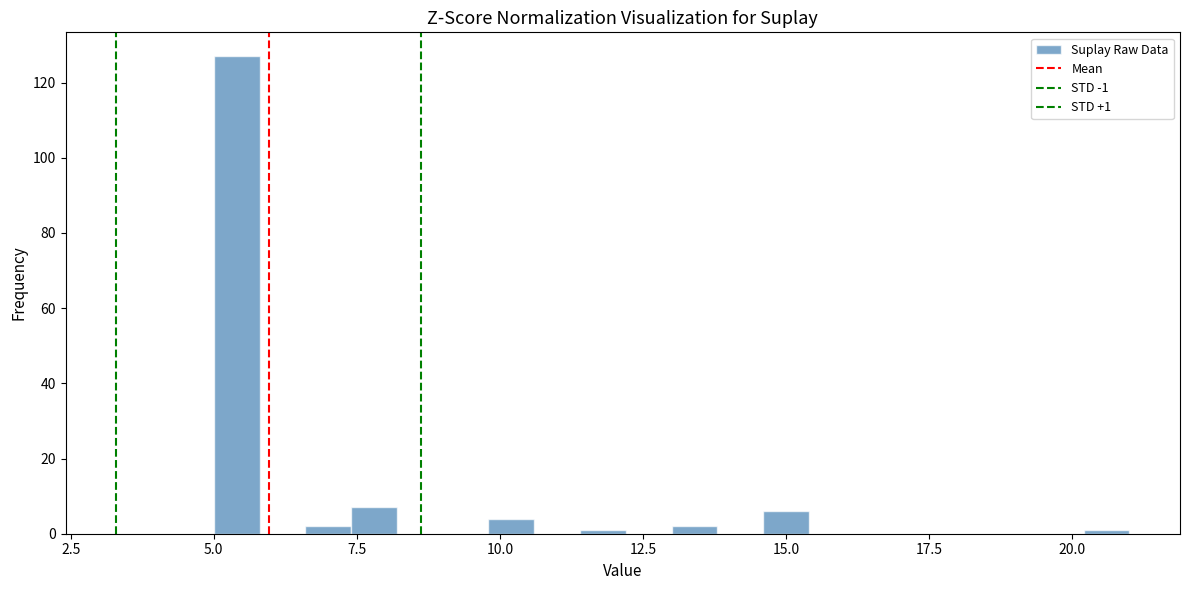

Read against the x-axis, roughly where is the centre of the tallest bar?

5.5